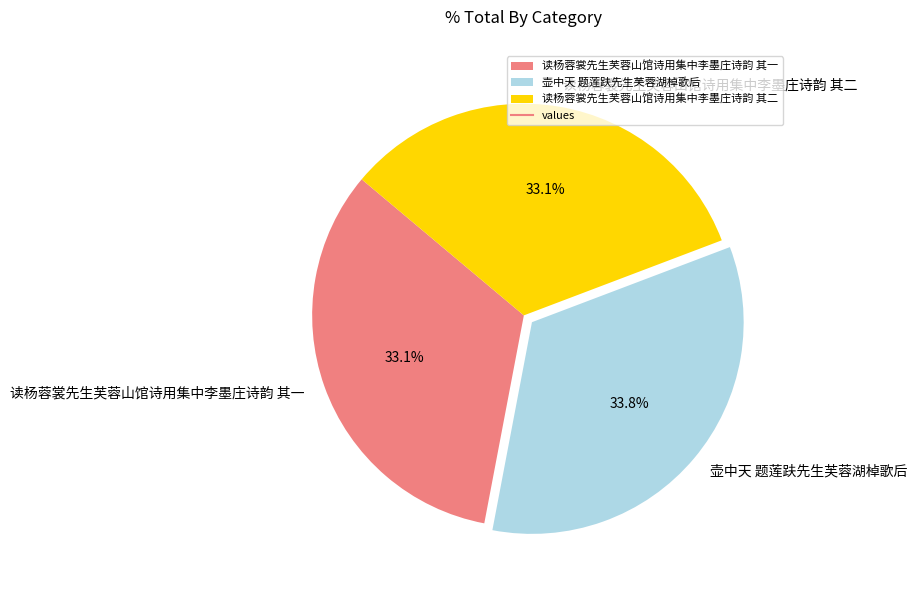

Does 读杨蓉裳先生芙蓉山馆诗用集中李墨庄诗韵 其二 represent more than half of the total?

No